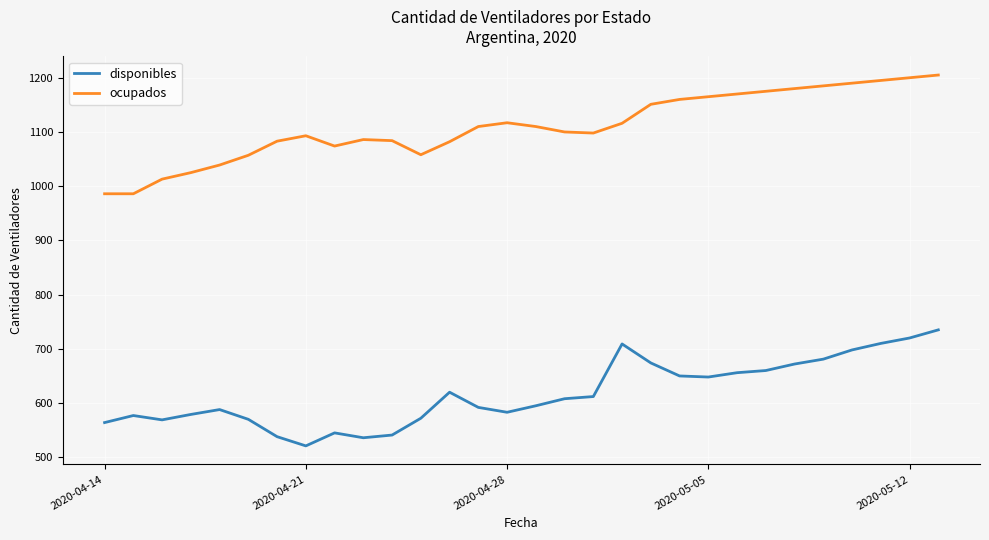

What are all the series names shown in the legend?

disponibles, ocupados